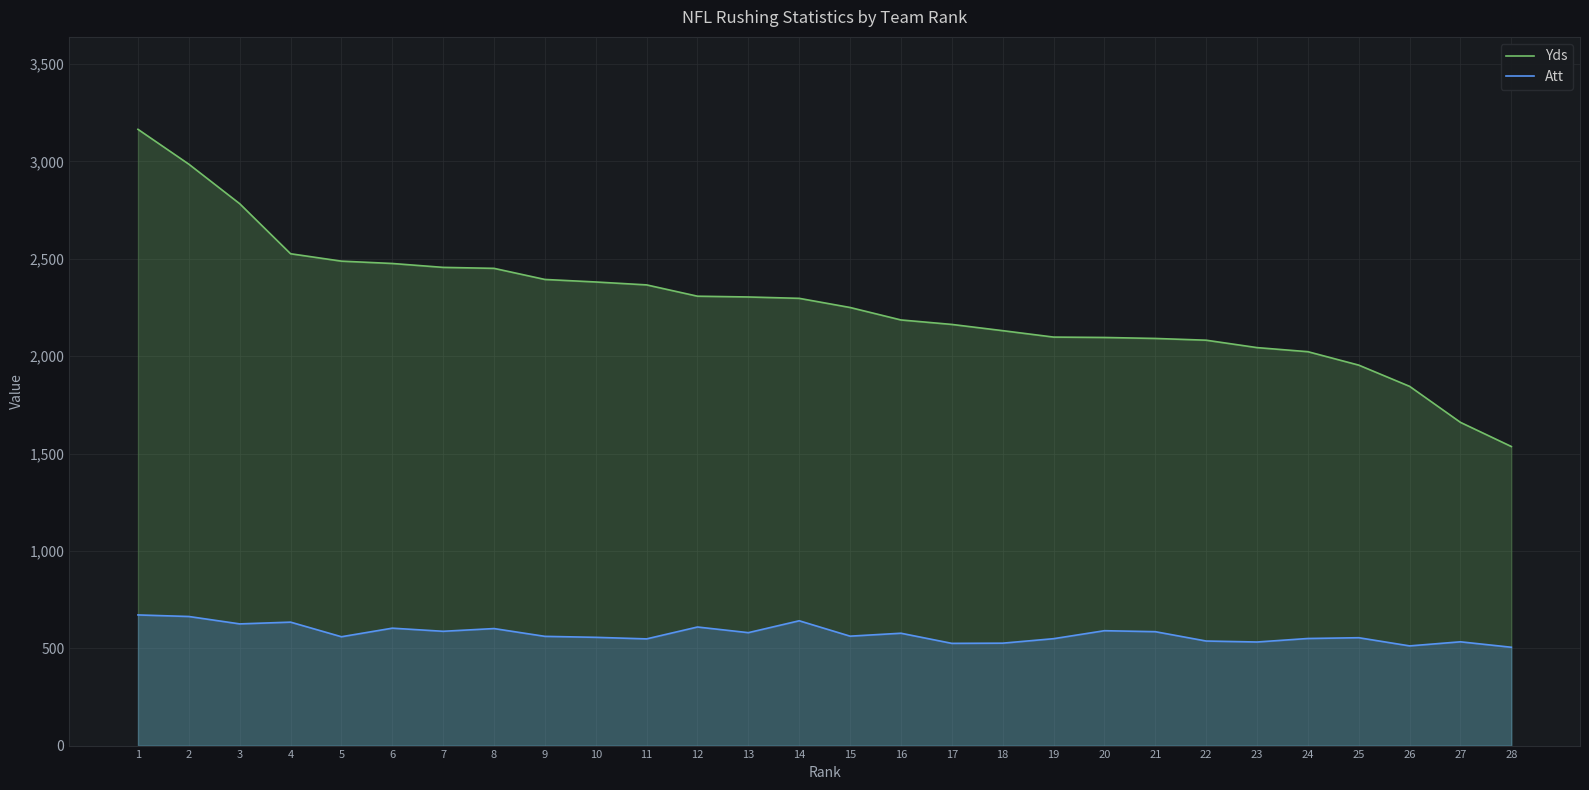

Is it true that Att equals 1096 at 1?

False